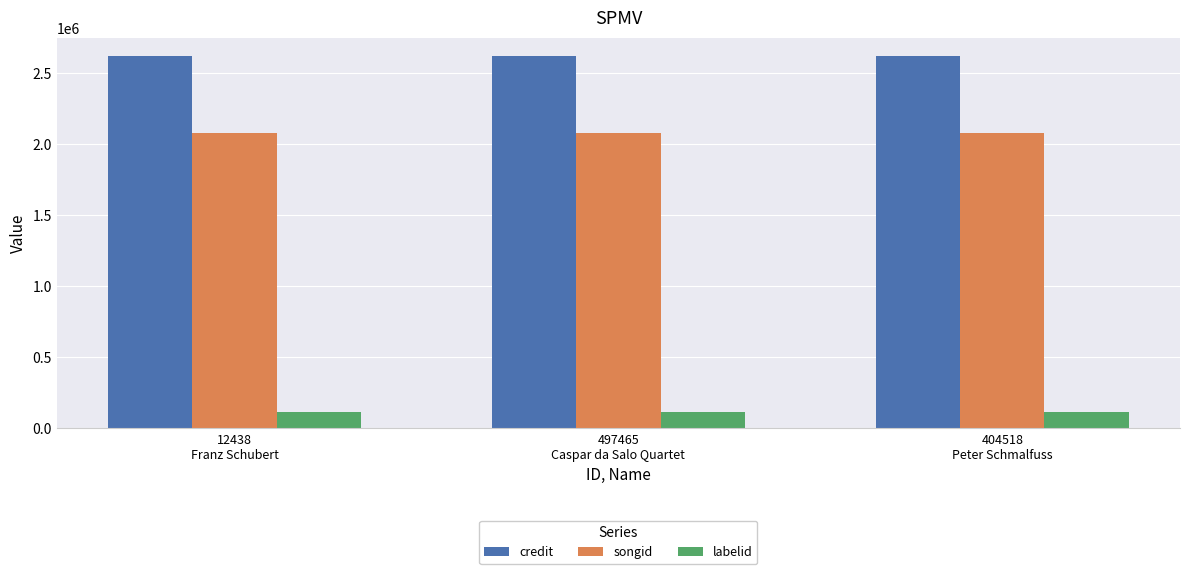

Which series has the largest total across all categories?

credit